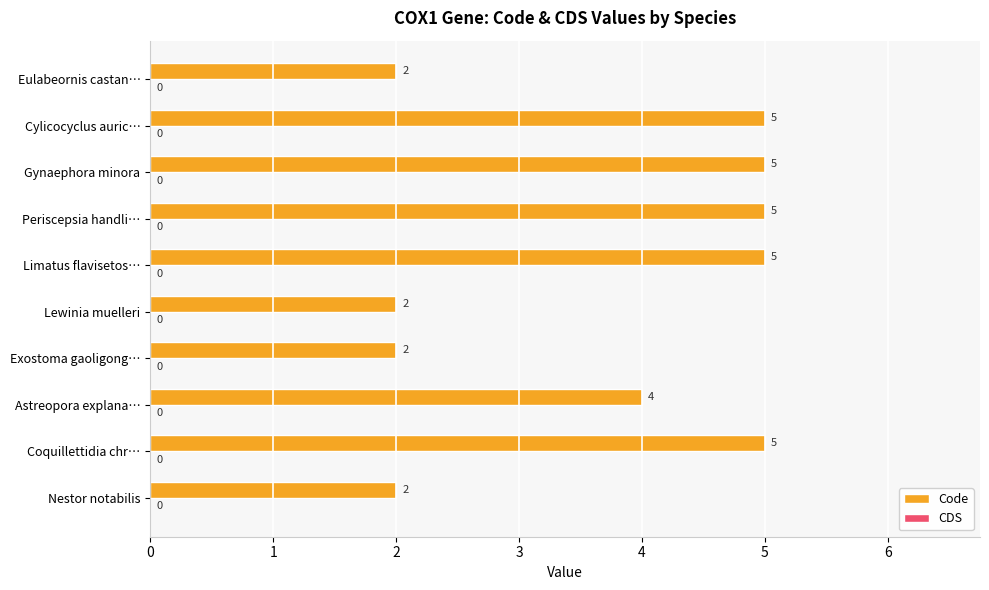

Approximately how many times larger is the value at Coquillettidia chr… compared to Periscepsia handli…?

1.0